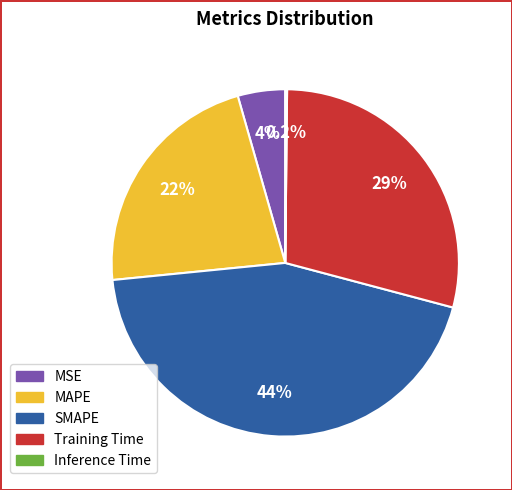

Is it true that MSE is 17% of the pie?

False